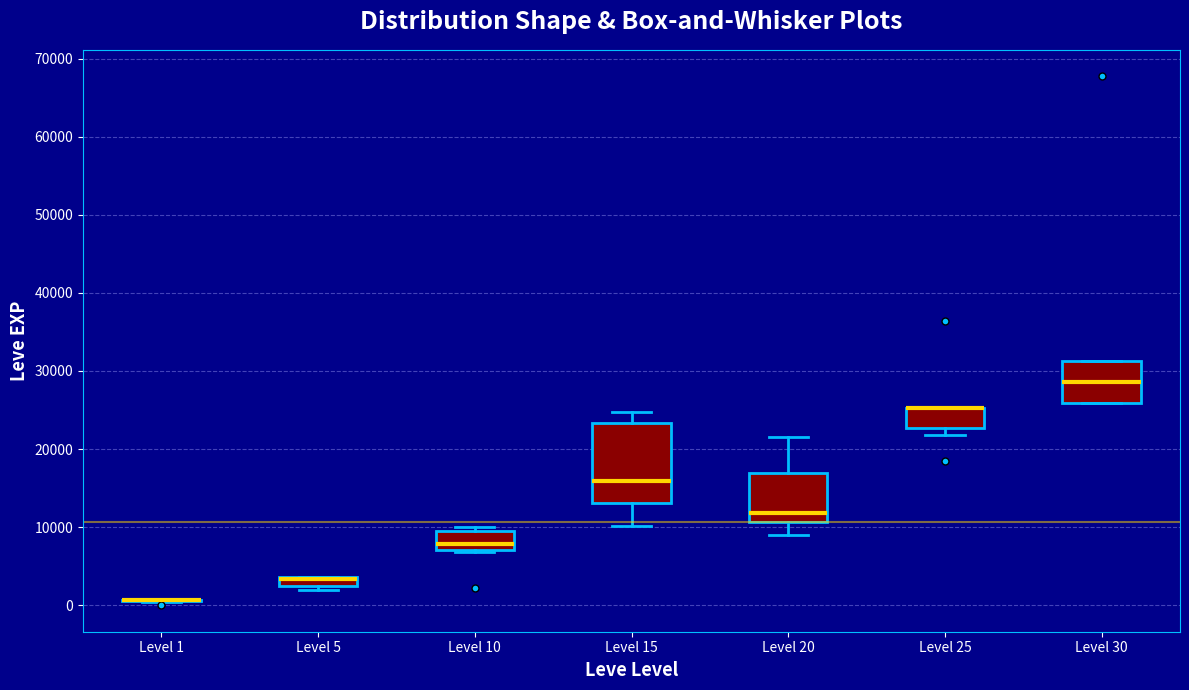

Which box is the tallest, from its lower edge to its upper edge?

Level 15